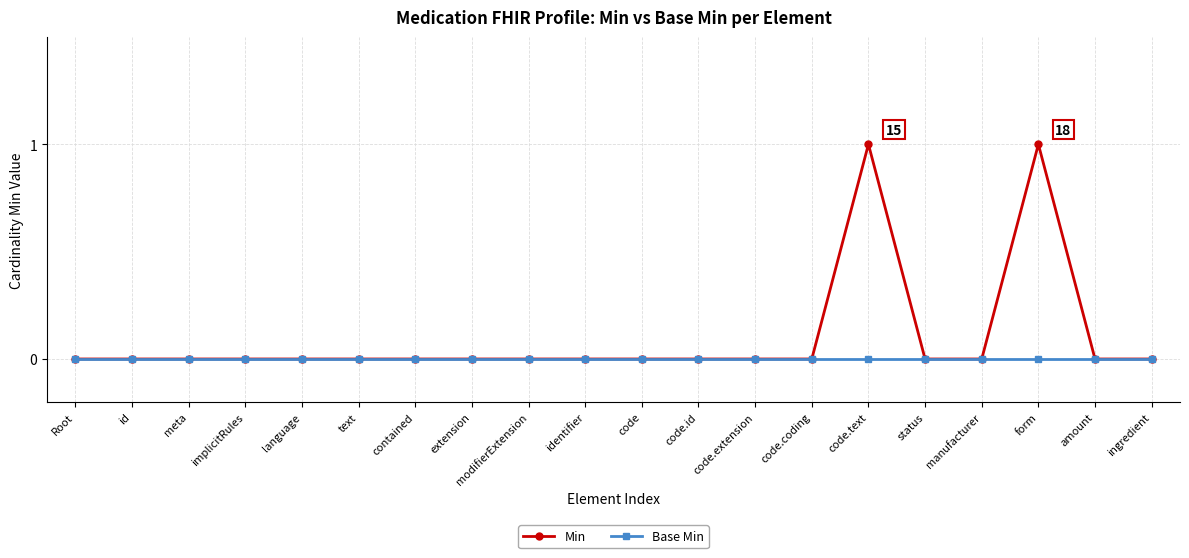

Which series has the largest range (max minus min)?

Min